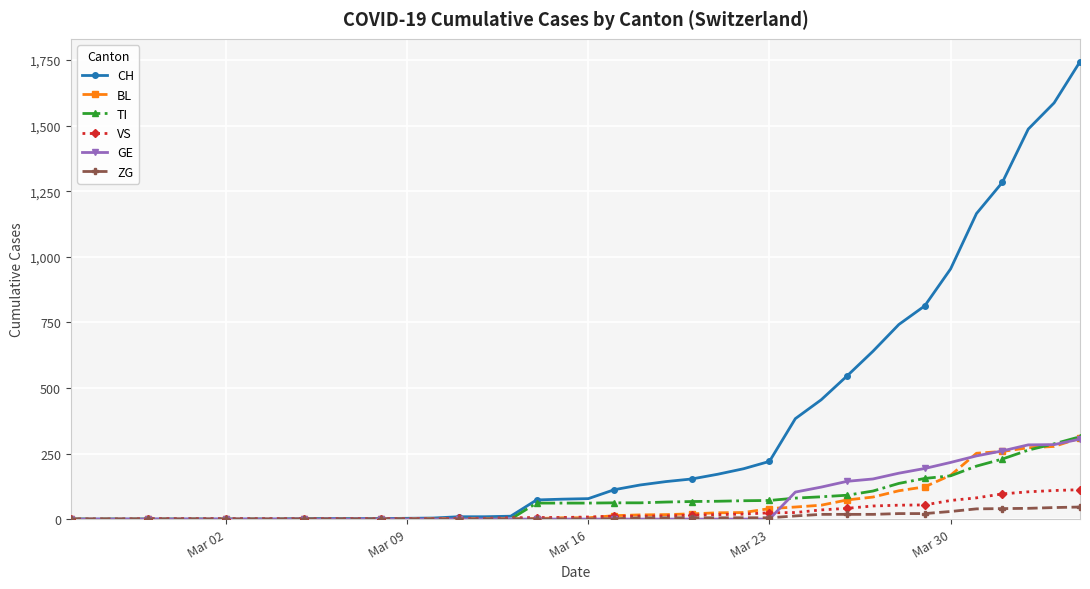

Which series has the largest range (max minus min)?

CH